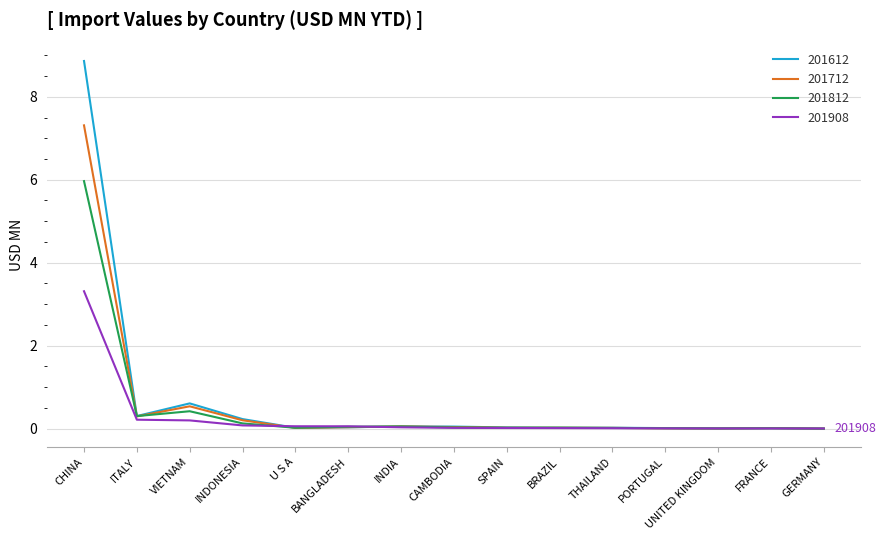

What is the maximum value shown in the chart?

8.9